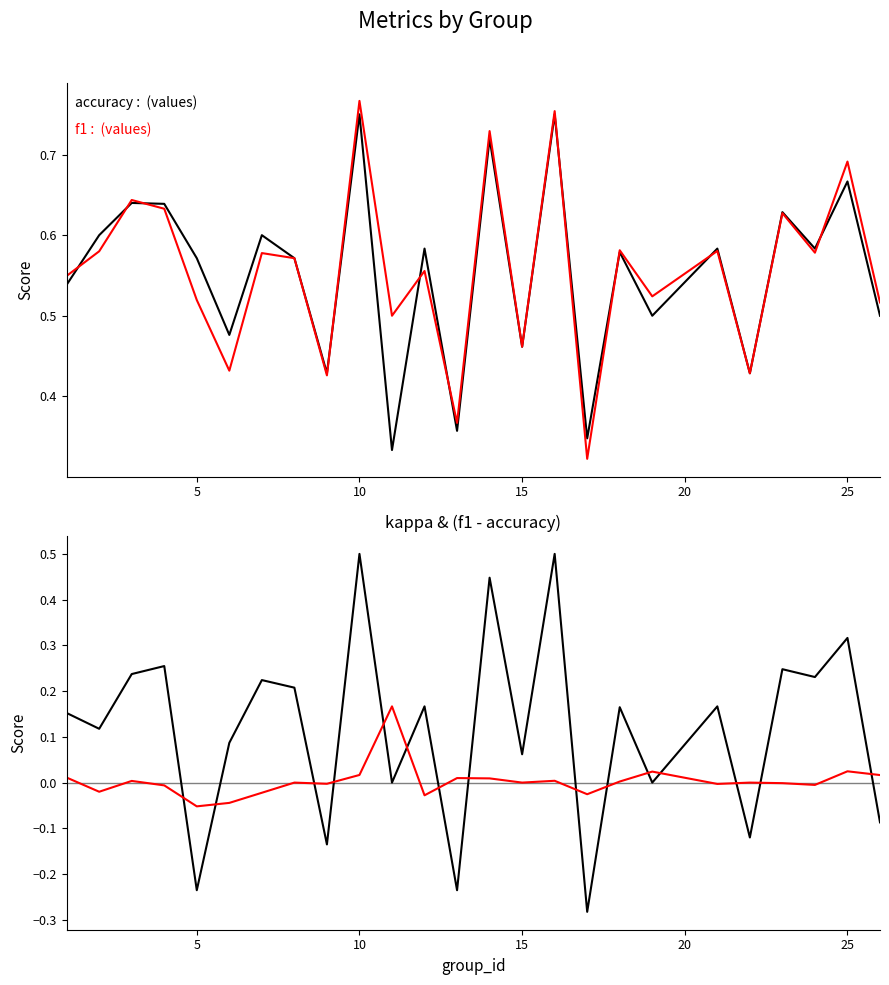

In f1 - accuracy, how many points are higher than both neighbors (excluding endpoints)?

8